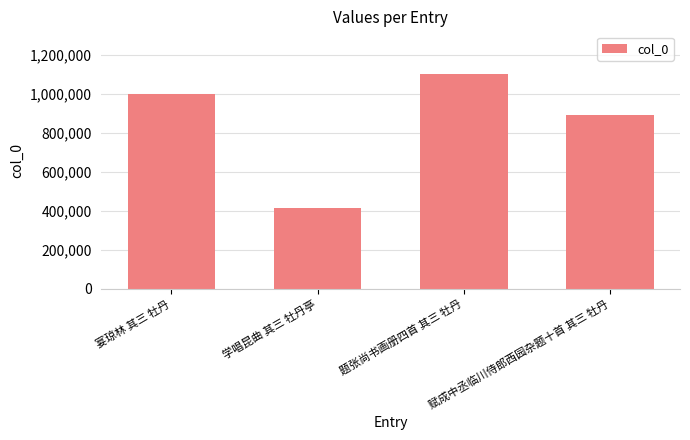

Rank the categories by value from lowest to highest.

学唱昆曲 其三 牡丹亭, 赋成中丞临川侍郎西园杂题十首 其三 牡丹, 宴琼林 其三 牡丹, 题张尚书画册四首 其三 牡丹